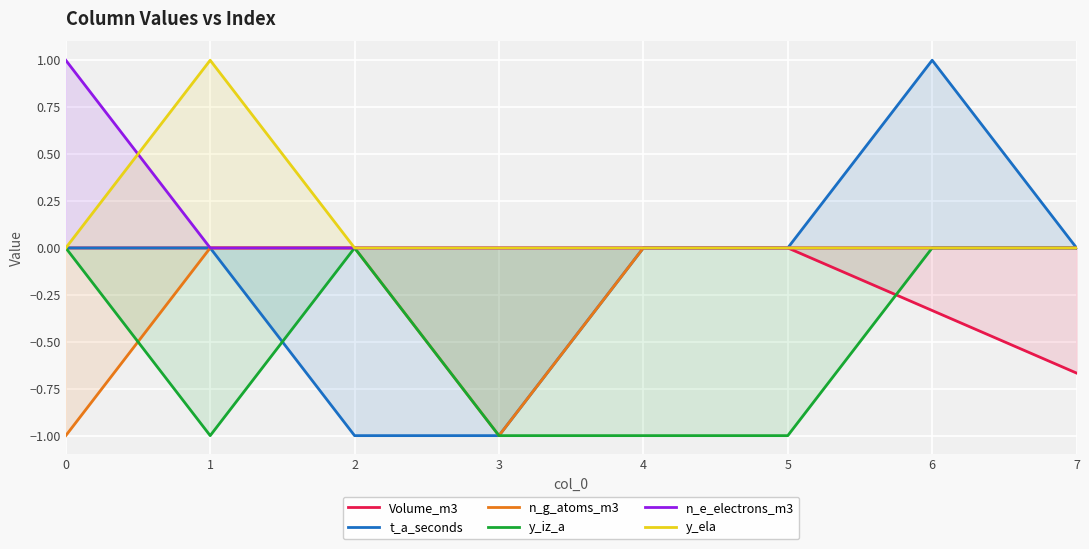

Is it true that Volume_m3 equals 0.3 at 0?

False